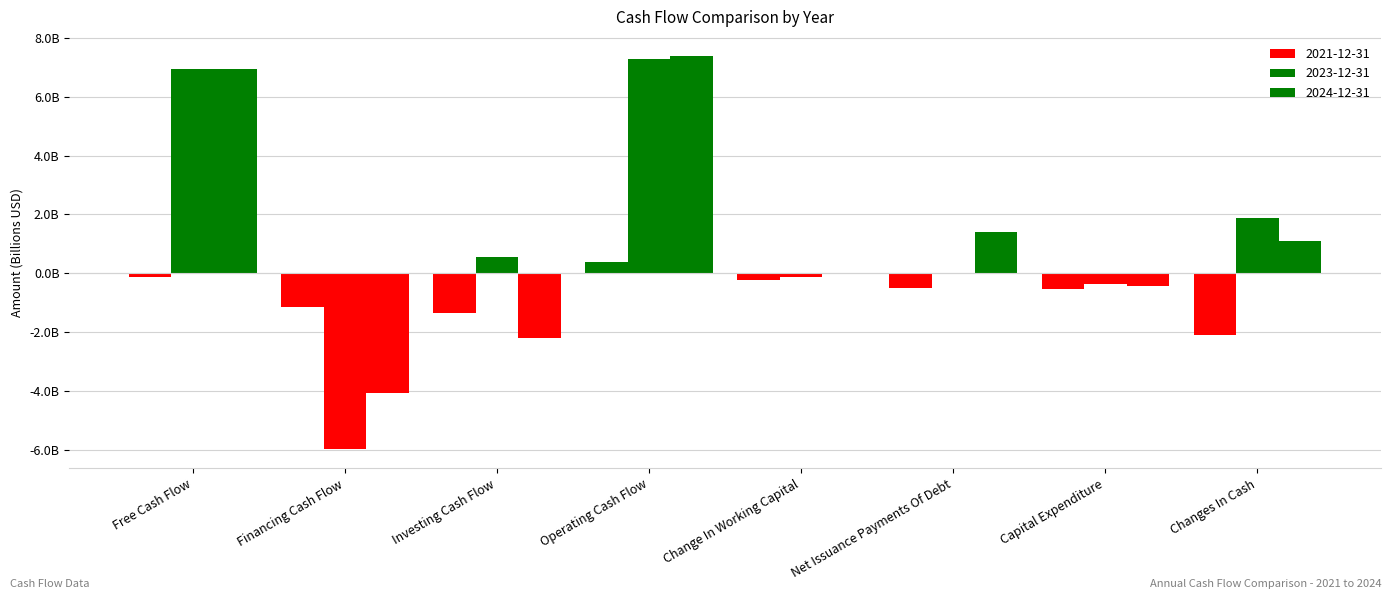

Reading left to right, list all the values displayed in this chart.

2021-12-31: Free Cash Flow=-0.1	Financing Cash Flow=-1.1	Investing Cash Flow=-1.3	Operating Cash Flow=0.4	Change In Working Capital=-0.2	Net Issuance Payments Of Debt=-0.5	Capital Expenditure=-0.5	Changes In Cash=-2.1
2023-12-31: Free Cash Flow=6.9	Financing Cash Flow=-6.0	Investing Cash Flow=0.5	Operating Cash Flow=7.3	Change In Working Capital=-0.1	Net Issuance Payments Of Debt=0.0	Capital Expenditure=-0.3	Changes In Cash=1.9
2024-12-31: Free Cash Flow=6.9	Financing Cash Flow=-4.1	Investing Cash Flow=-2.2	Operating Cash Flow=7.4	Change In Working Capital=-0.0	Net Issuance Payments Of Debt=1.4	Capital Expenditure=-0.4	Changes In Cash=1.1